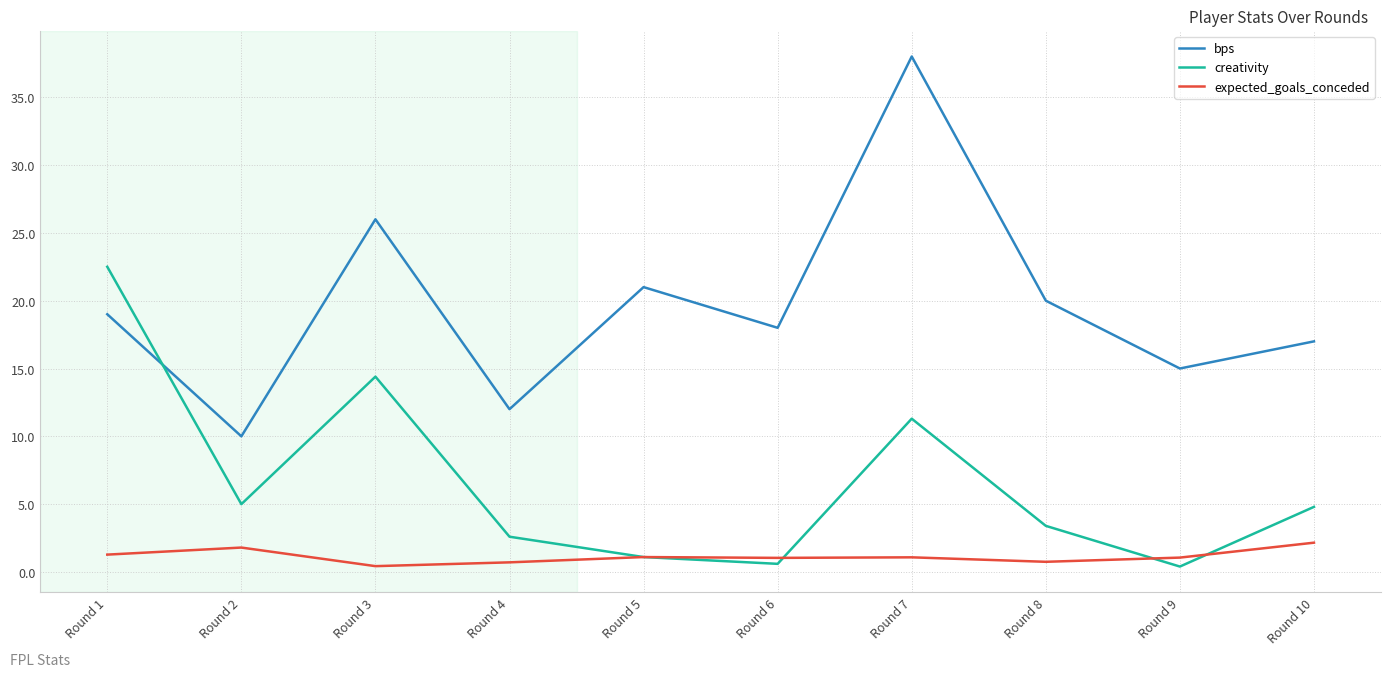

What is the total value across all series at Round 5?

23.2